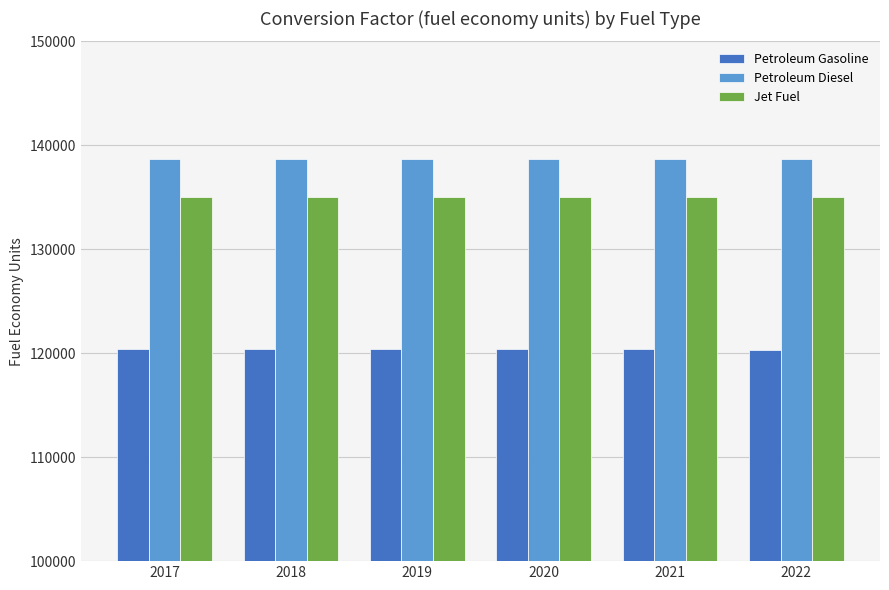

Rank the series at 2019 from lowest to highest value.

Petroleum Gasoline, Jet Fuel, Petroleum Diesel